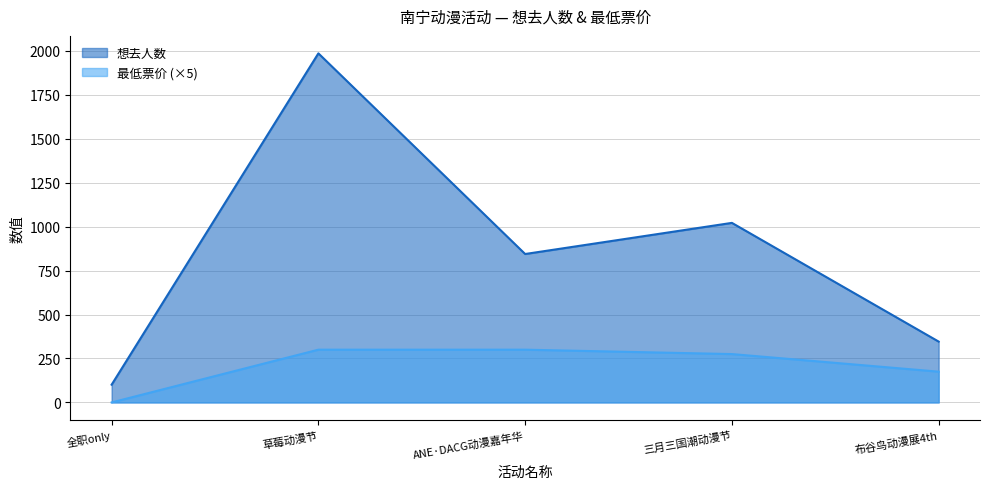

At which category is the sum across all series the highest?

草莓动漫节